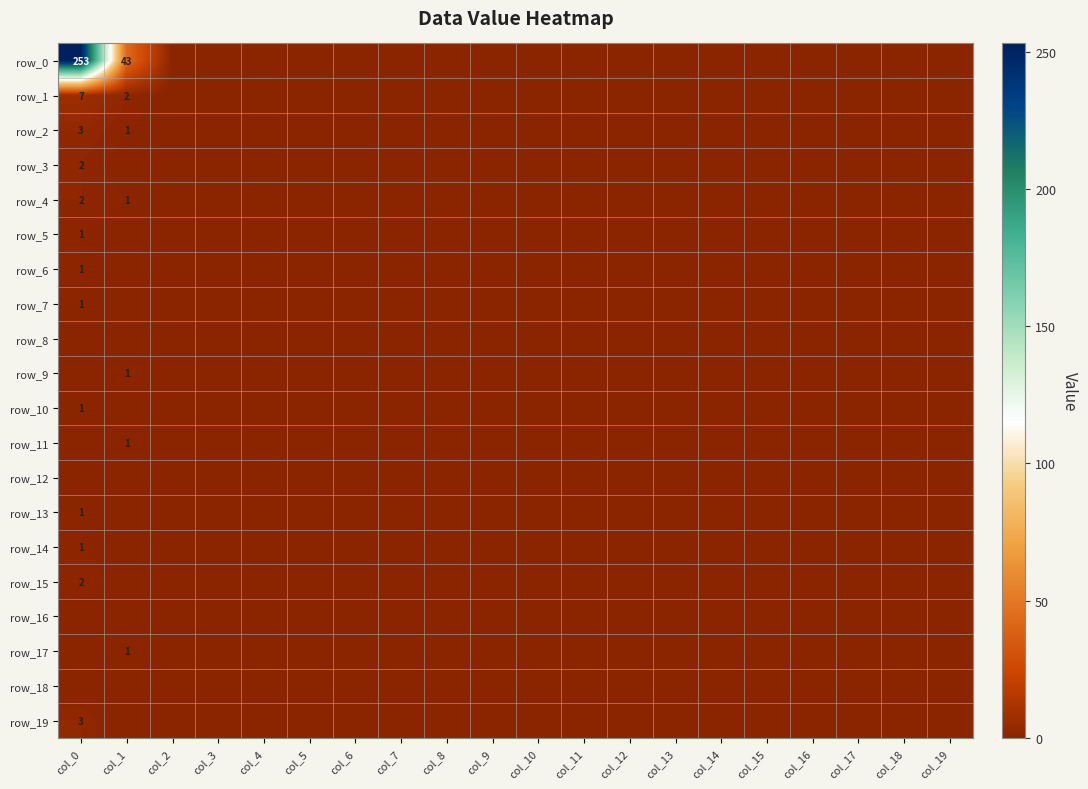

Is it true that row_3 equals 0 at col_10?

True